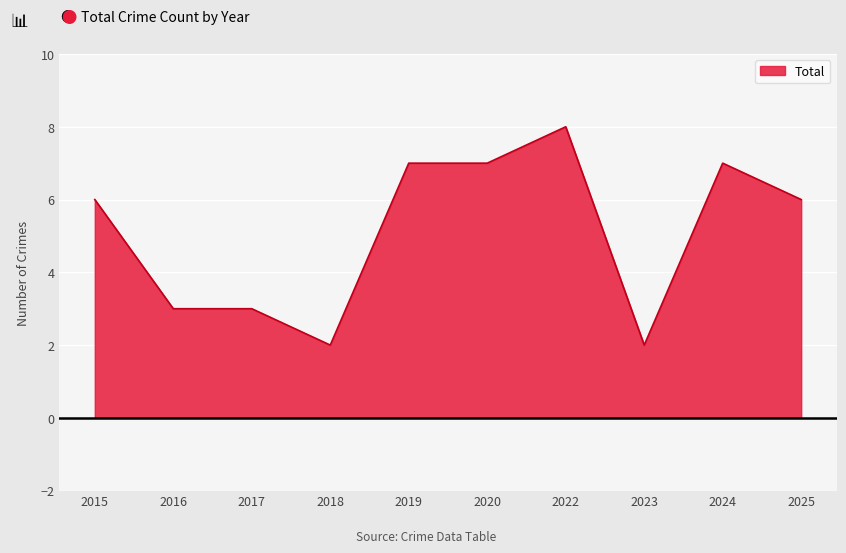

What is the approximate value at 2016?

3